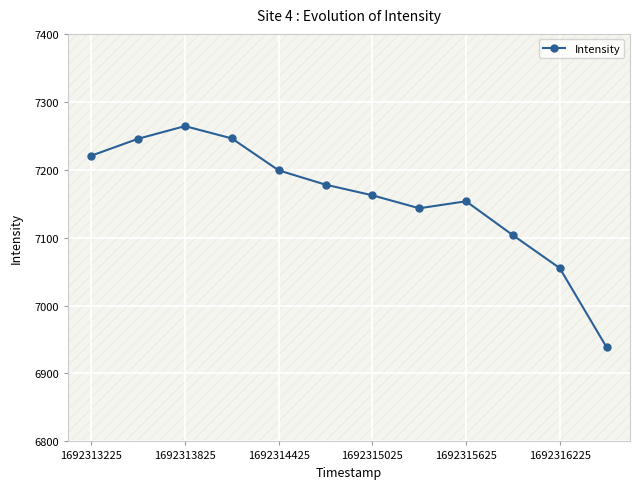

What is the value of the 8th point from the left?

7143.3